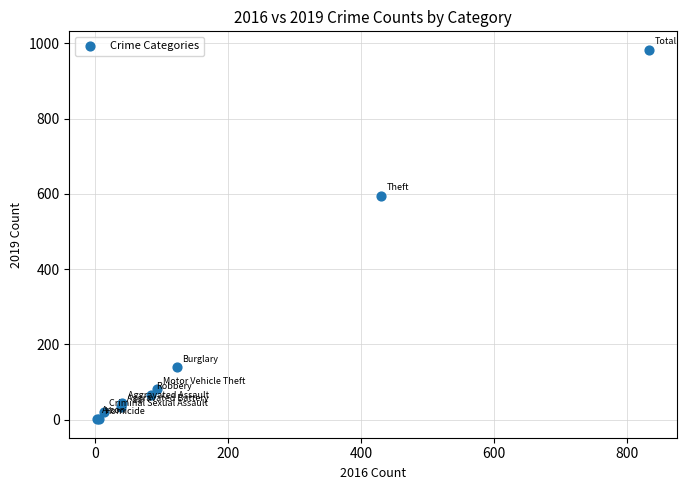

What Y value in the scatter plot is closest to 492?

595